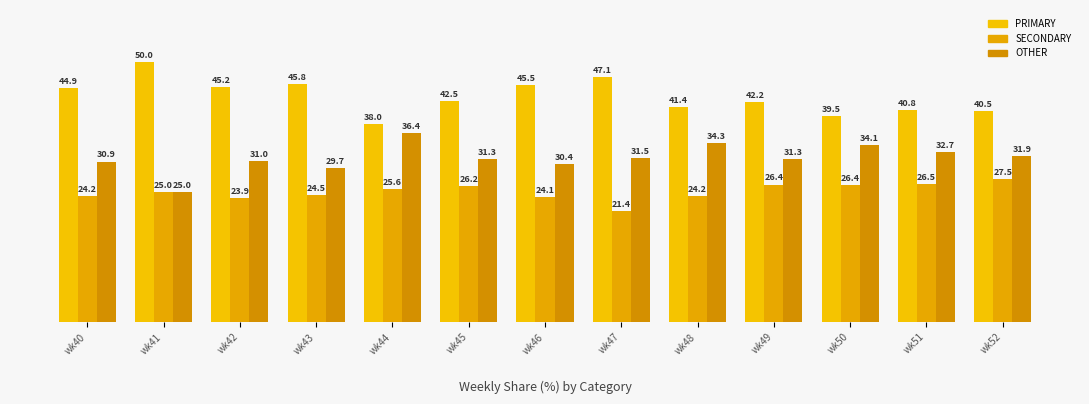

The PRIMARY series shows 42.2 at wk49. True or false?

True